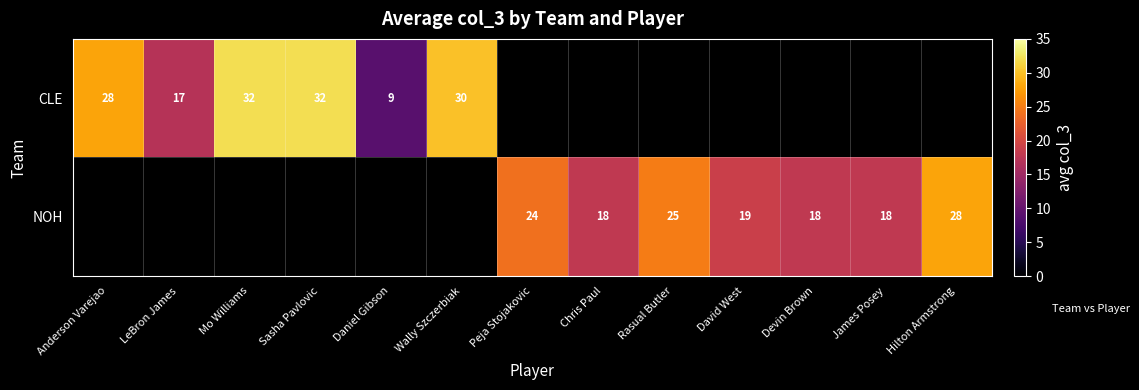

What is the sum of the NOH values at James Posey and Peja Stojakovic?

42